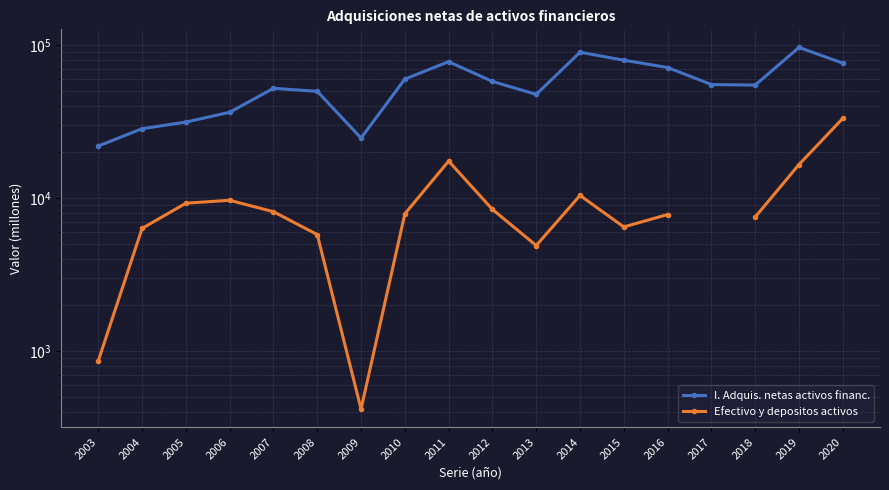

How many lines are shown in the chart?

2